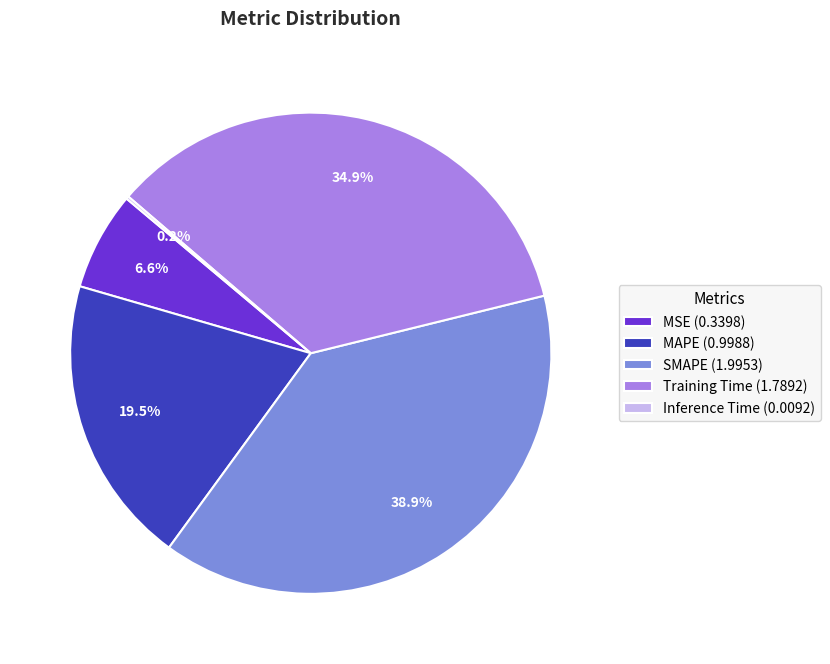

To the nearest percent, what portion does SMAPE represent?

39%